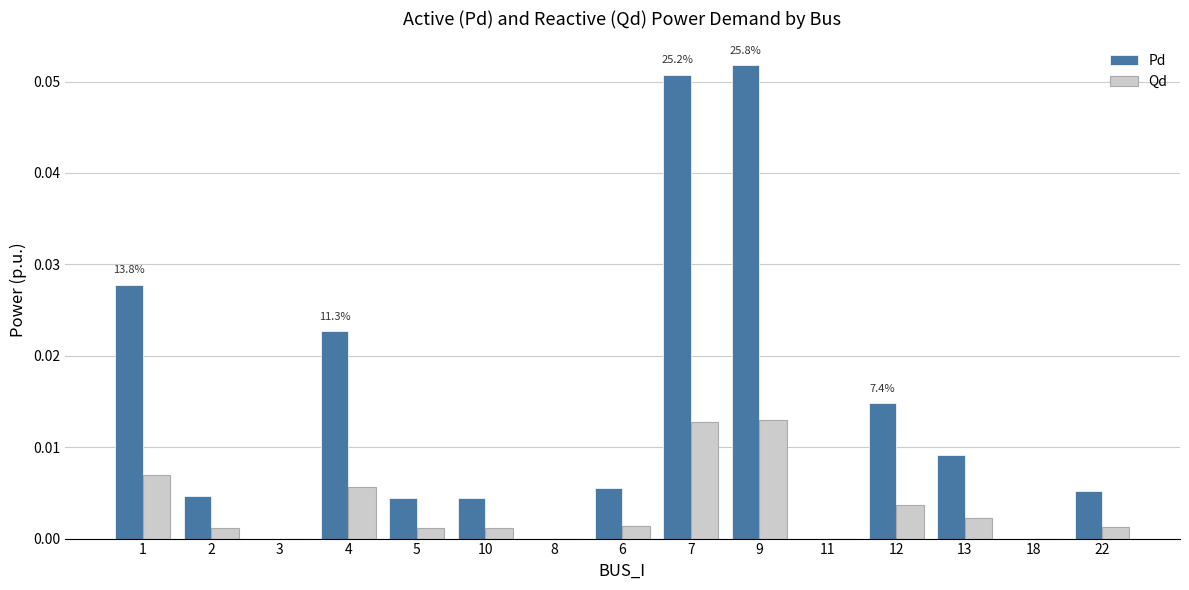

The value of Pd at 6 is 0.0. True or false?

True